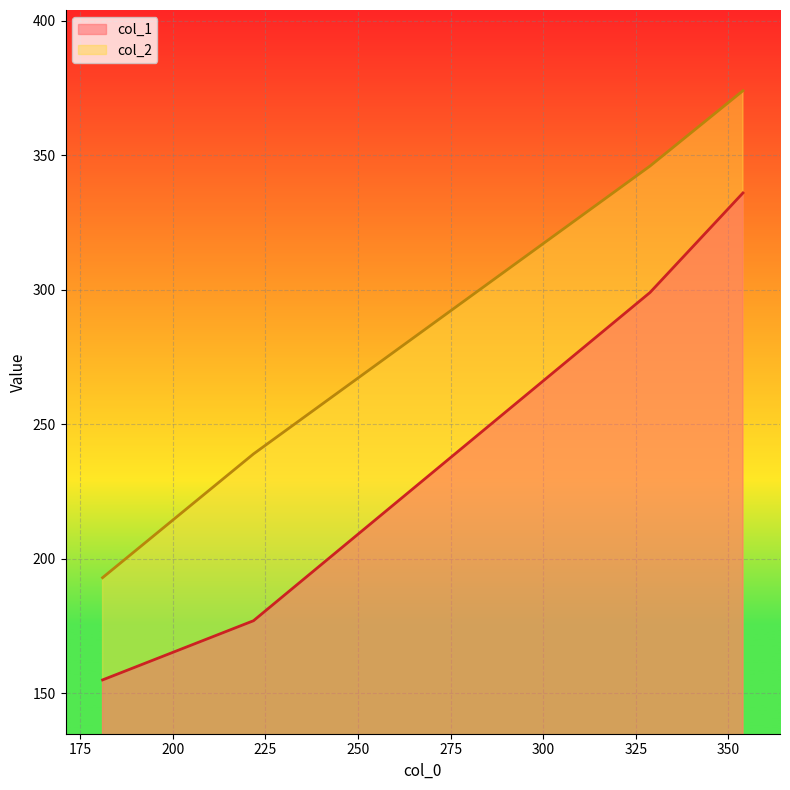

What is the average value of the col_1 series?

242